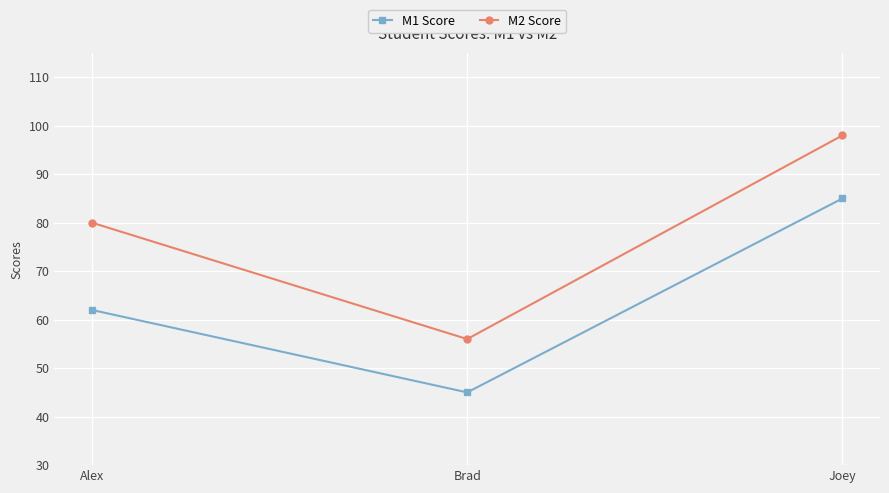

The value of M1 Score at Brad is 45. True or false?

True